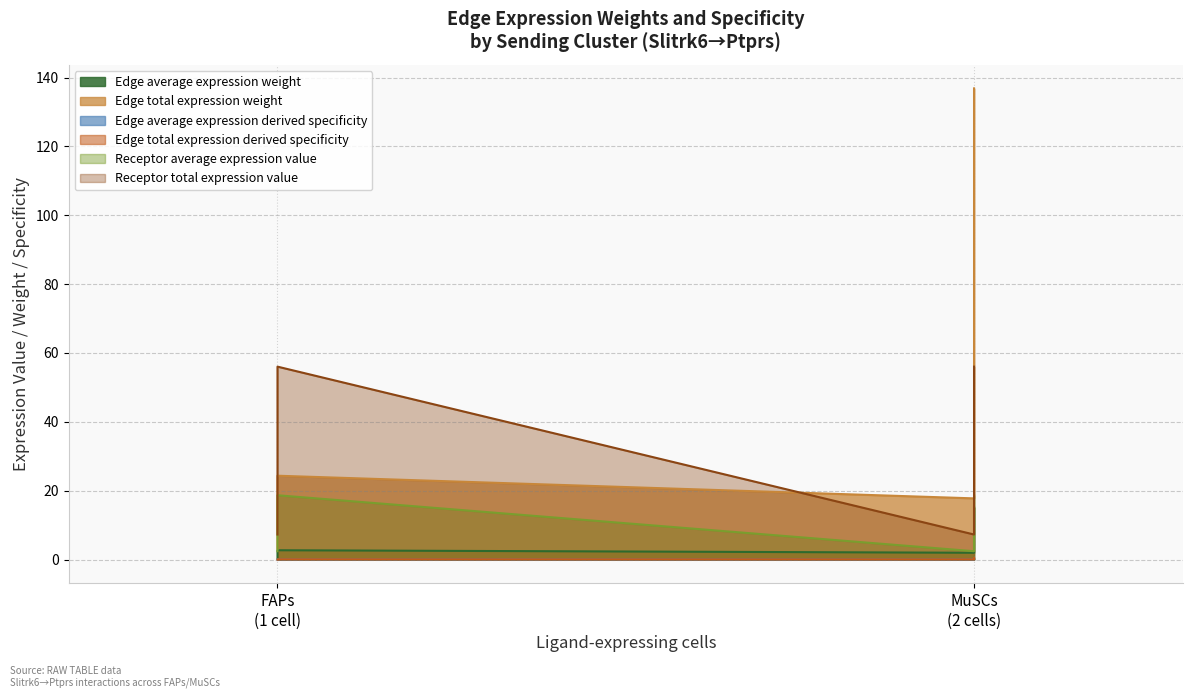

What is the maximum value shown in the chart?

136.9